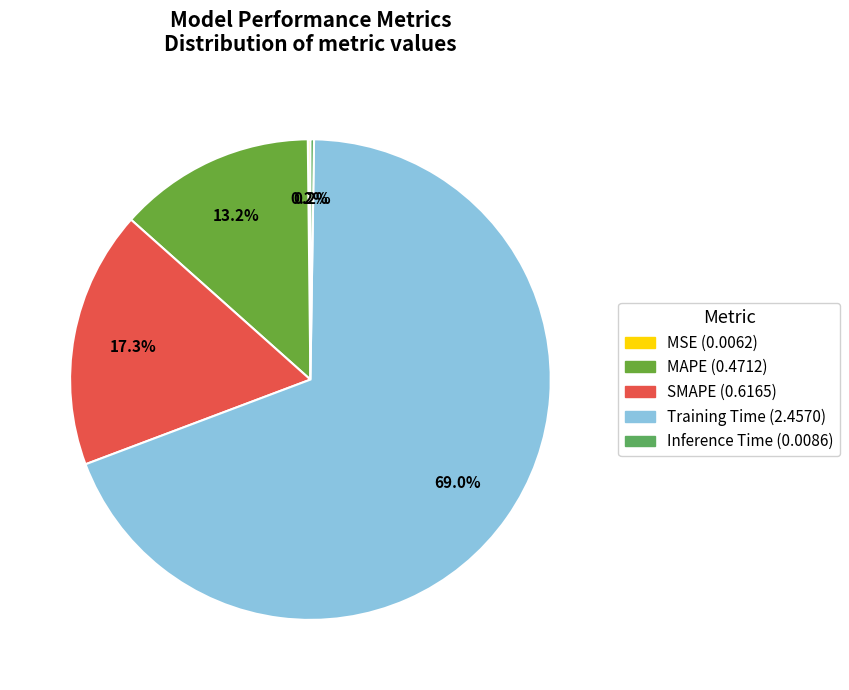

What percentage is the Training Time slice, to the nearest percent?

69%